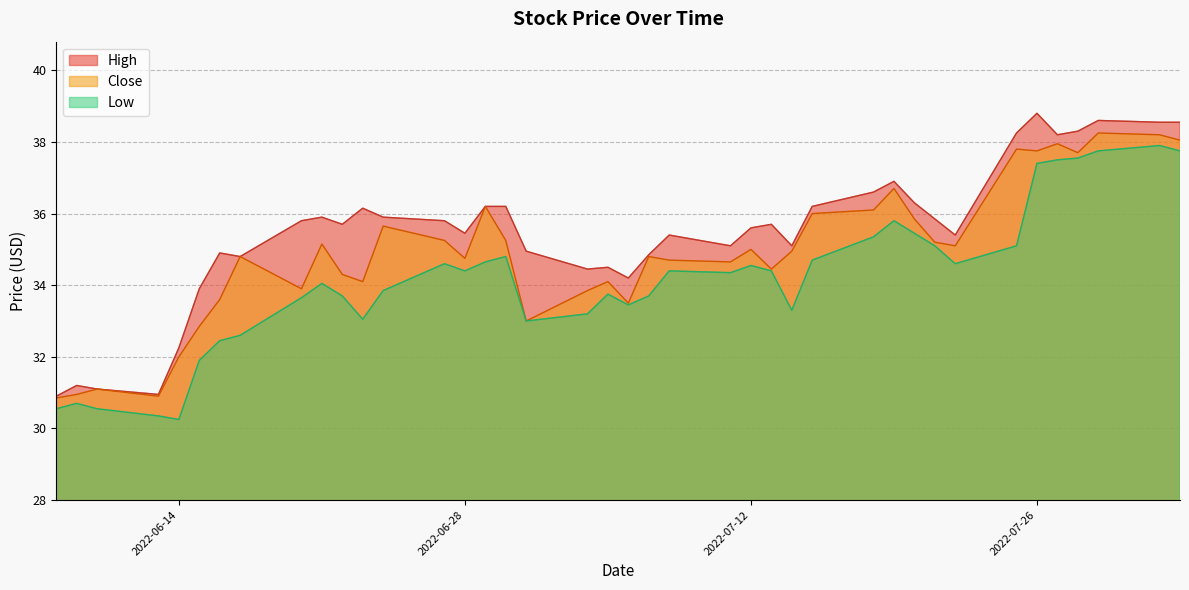

Does the chart display data point markers on the line(s)?

No